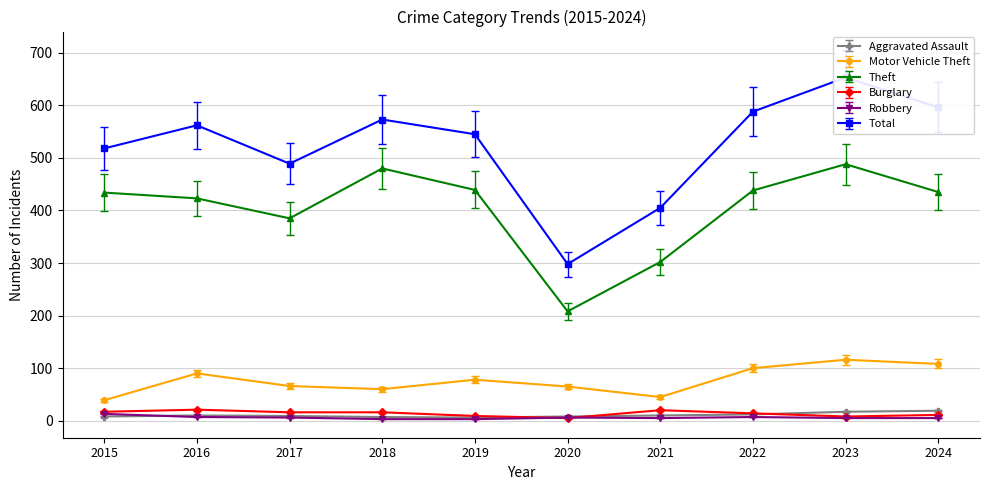

Which series has the largest range (max minus min)?

Total